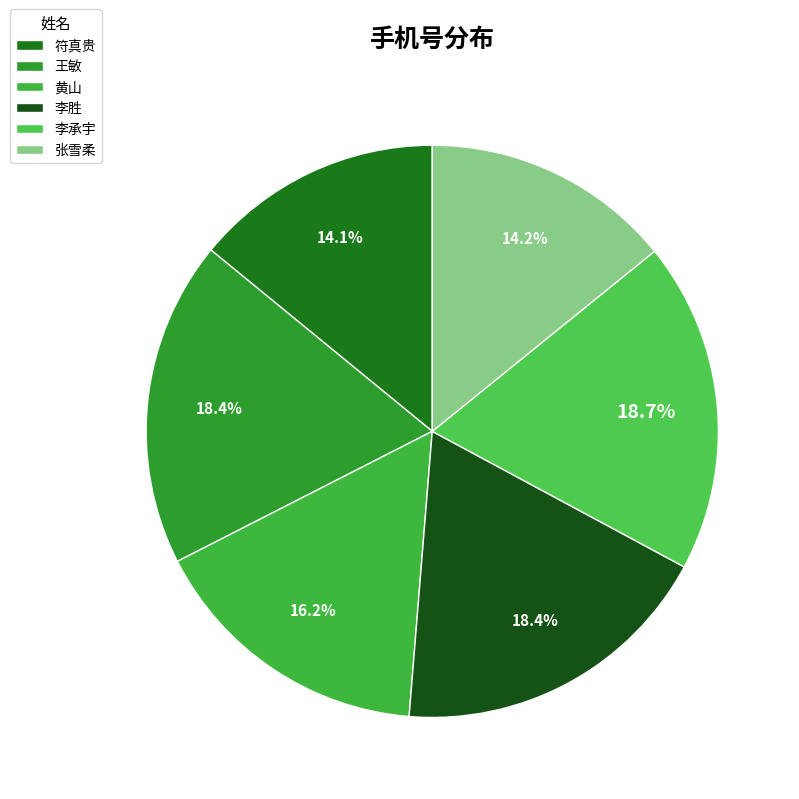

What is the ratio of the value at 符真贵 to the value at 黄山?

0.9